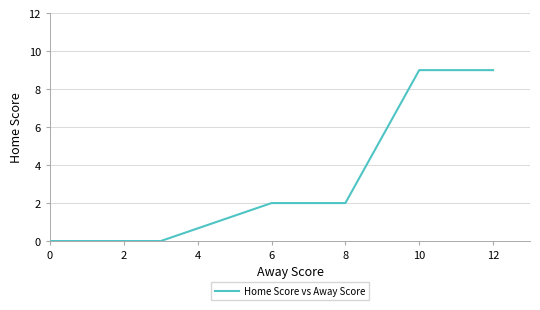

What is the greatest value displayed?

9